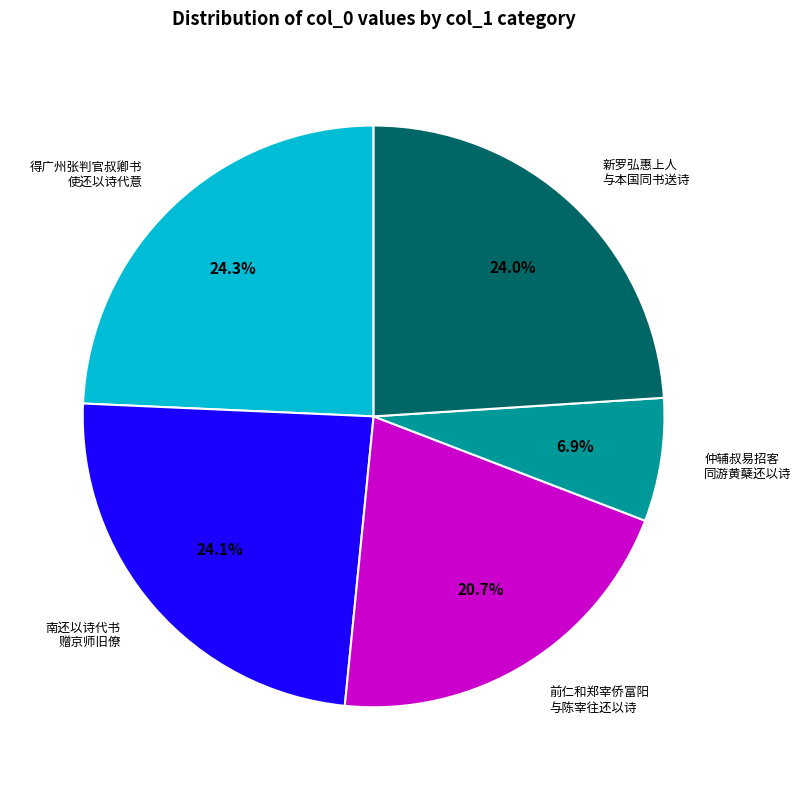

What is the total percentage of 得广州张判官叔卿书 使还以诗代意 and 新罗弘惠上人 与本国同书送诗?

48.3%